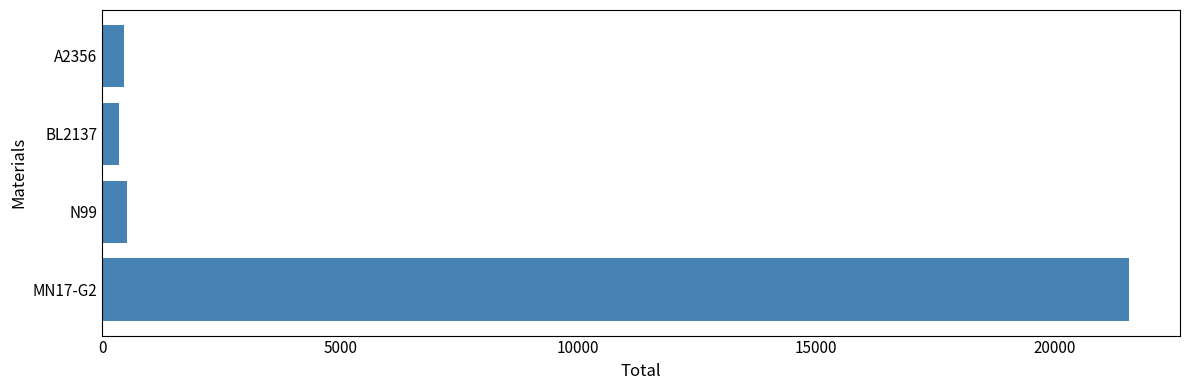

At which label is the value closest to 10961?

N99